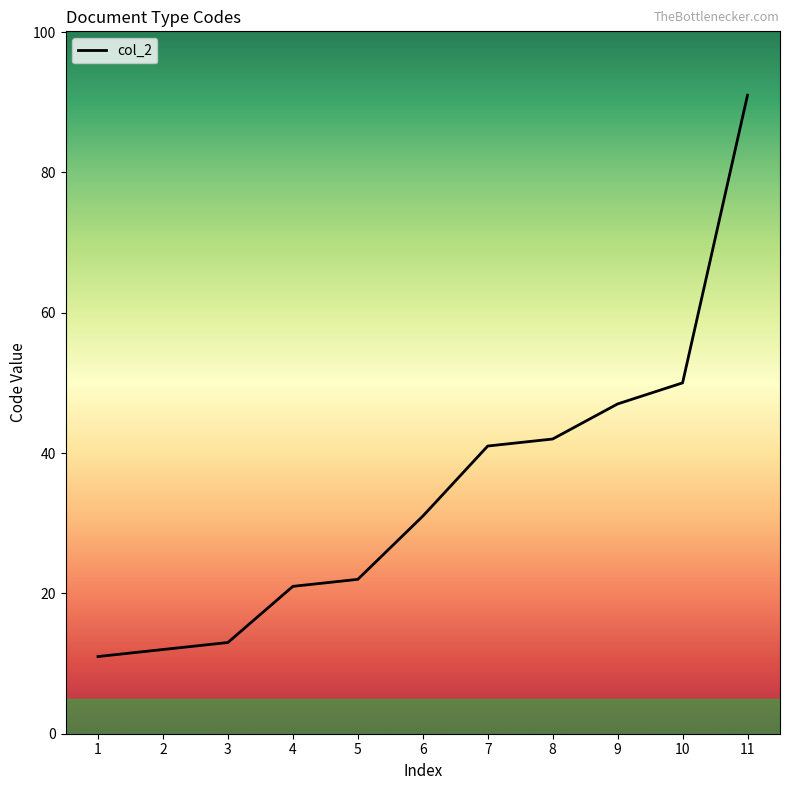

Approximately how many times larger is the value at 1 compared to 5?

0.5